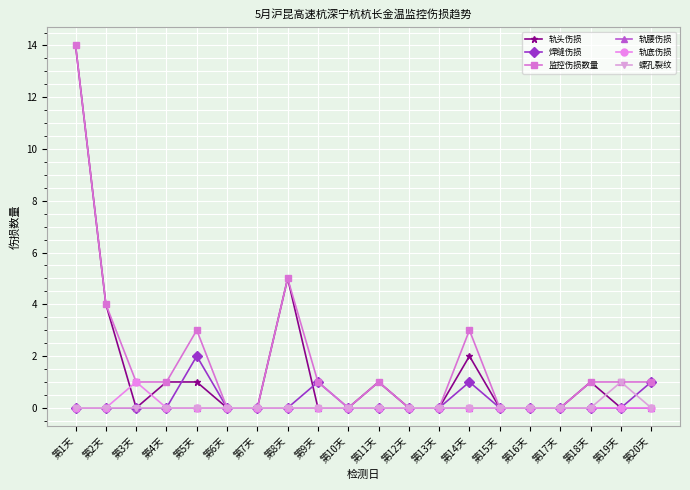

What is the label of the 3rd point from the right?

第18天